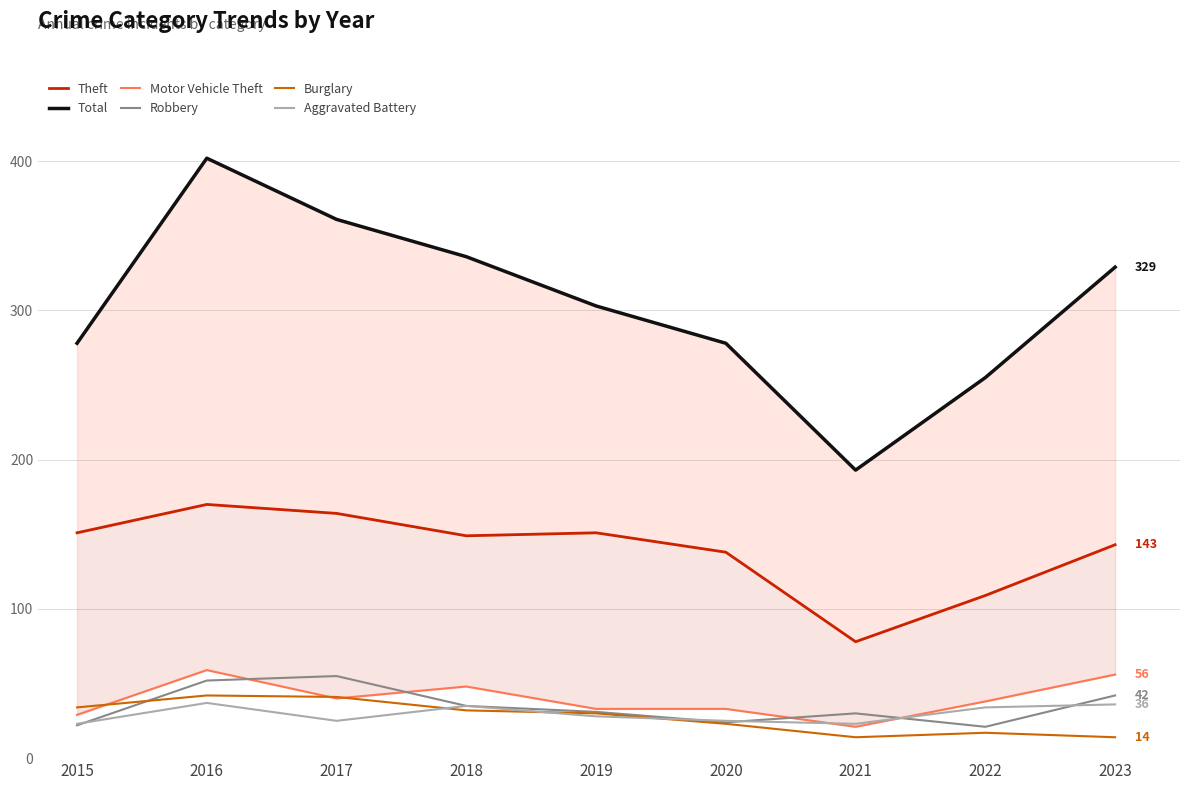

Which label corresponds to the smallest value in the chart?

2021